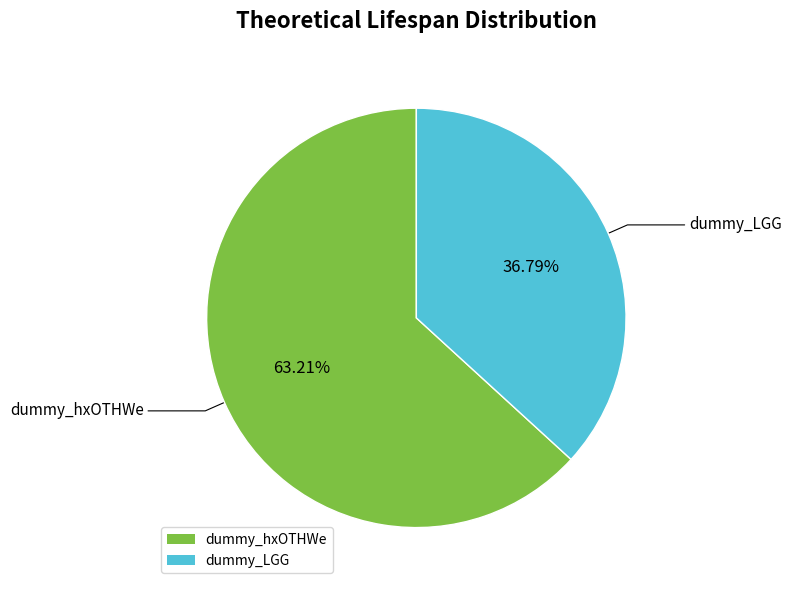

What is the ratio of the value at dummy_hxOTHWe to the value at dummy_LGG?

1.7